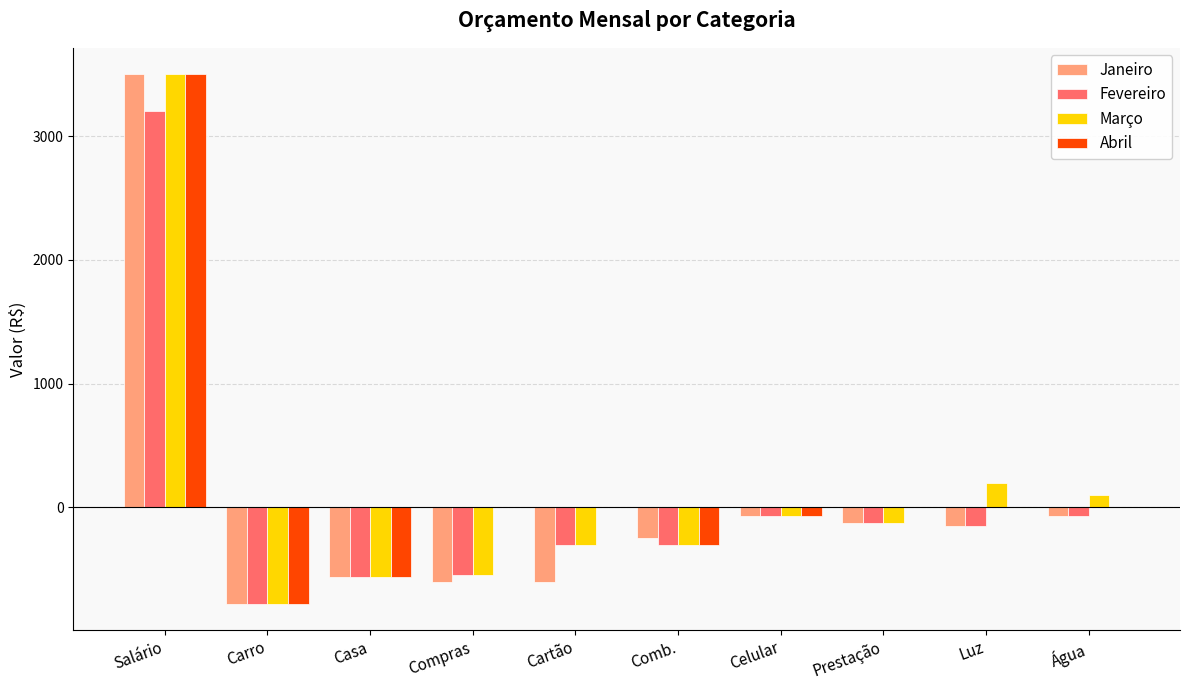

What is the sum of all Abril values?

1792.8